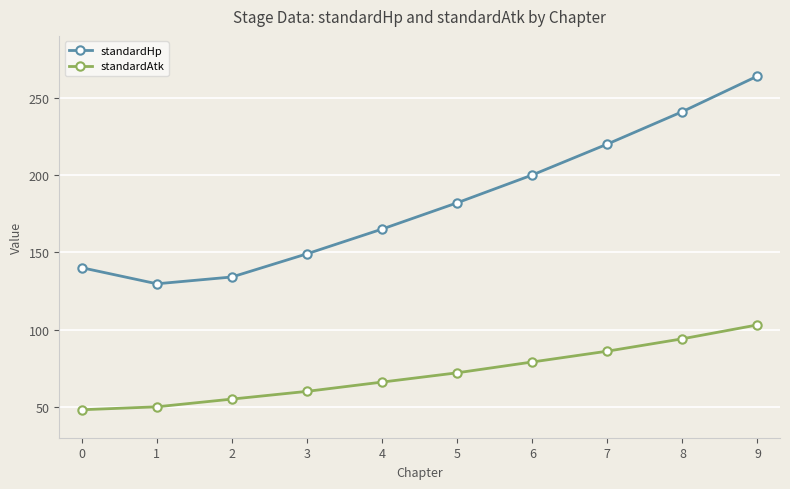

The value of standardHp at 8 is 241.0. True or false?

True